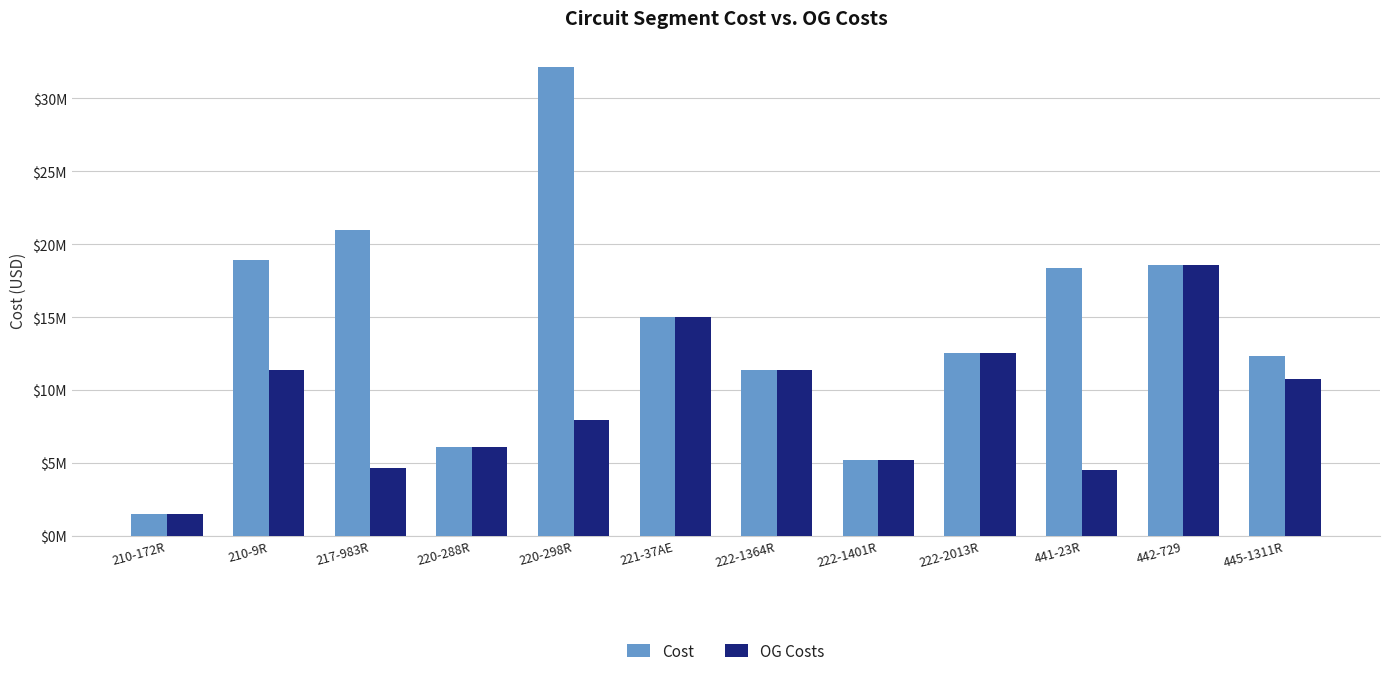

What are all the series names shown in the legend?

Cost, OG Costs